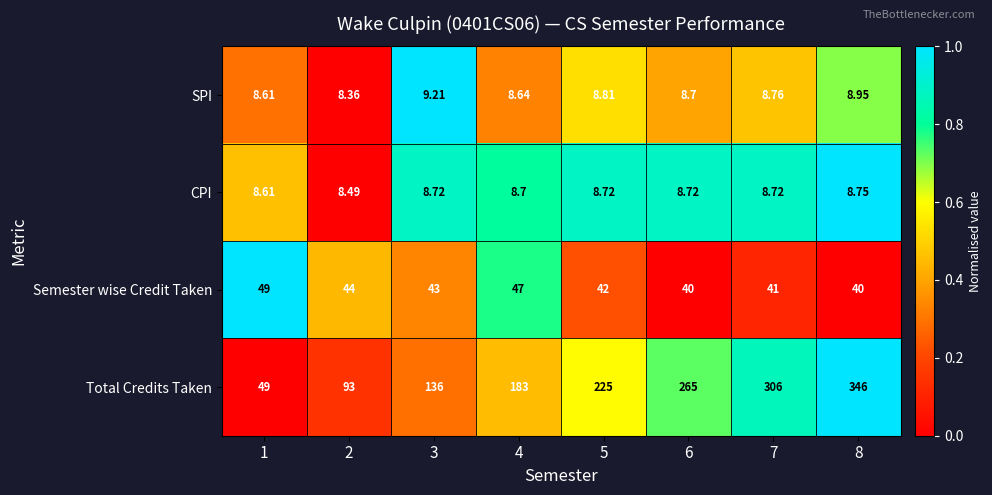

Which series has the largest range (max minus min)?

Total Credits Taken